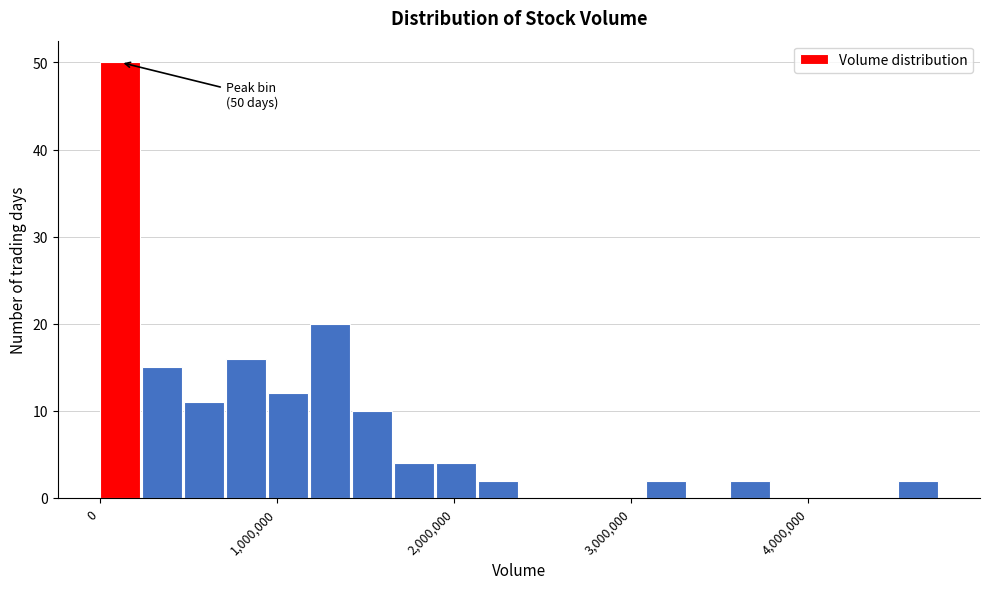

Read against the x-axis, roughly where is the centre of the tallest bar?

100000